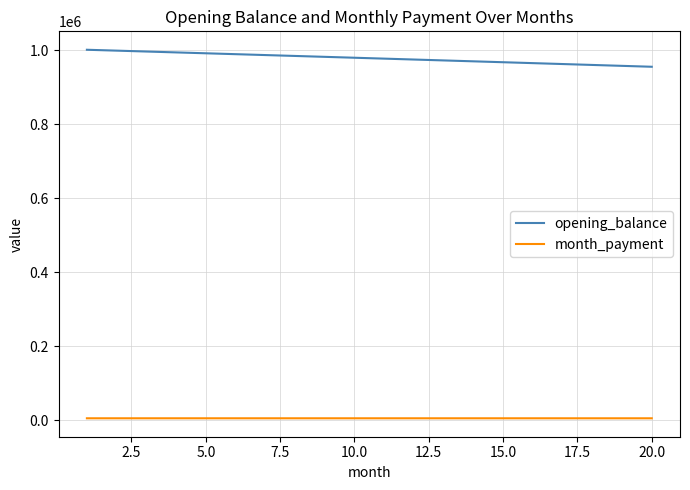

Which series has the largest total across all categories?

opening_balance